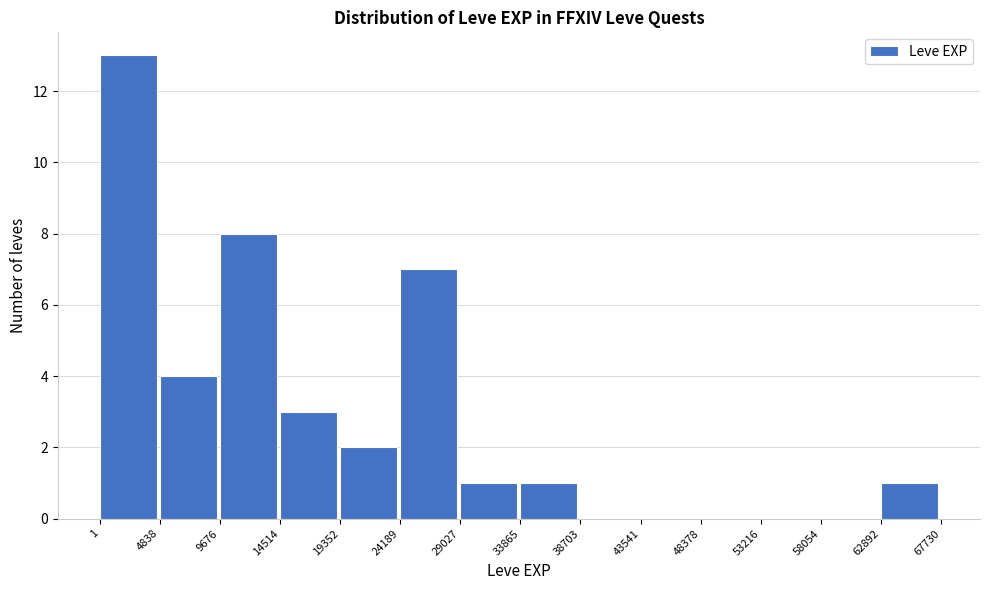

Reading left to right, list every bar in this chart as the range it spans on the x-axis followed by its height. The values are not printed on the chart, so give them approximately, as read against the axis.

1 to 4838: 13
4838 to 9676: 4
9676 to 14514: 8
14514 to 19352: 3
19352 to 24189: 2
24189 to 29027: 7
29027 to 33865: 1
33865 to 38703: 1
38703 to 43541: 0
43541 to 48378: 0
48378 to 53216: 0
53216 to 58054: 0
58054 to 62892: 0
62892 to 67730: 1